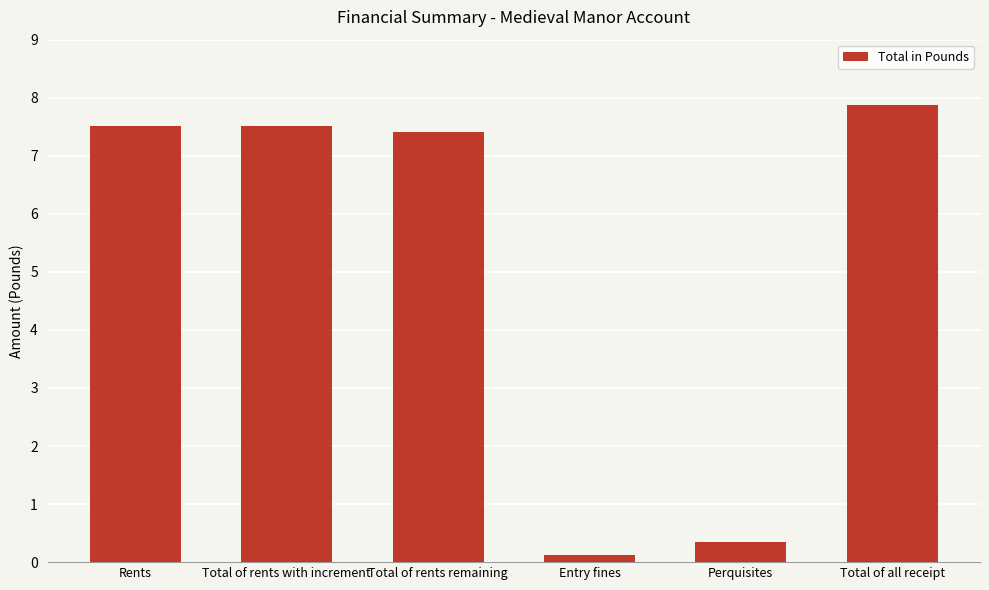

The value at Total of all receipt is 12.7. True or false?

False